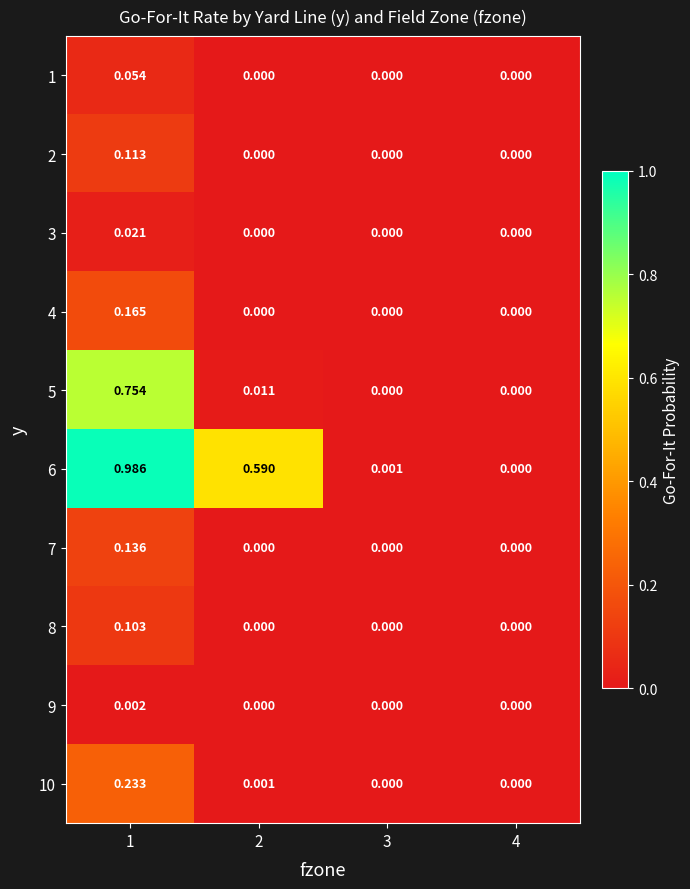

How many data points does each series have?

4